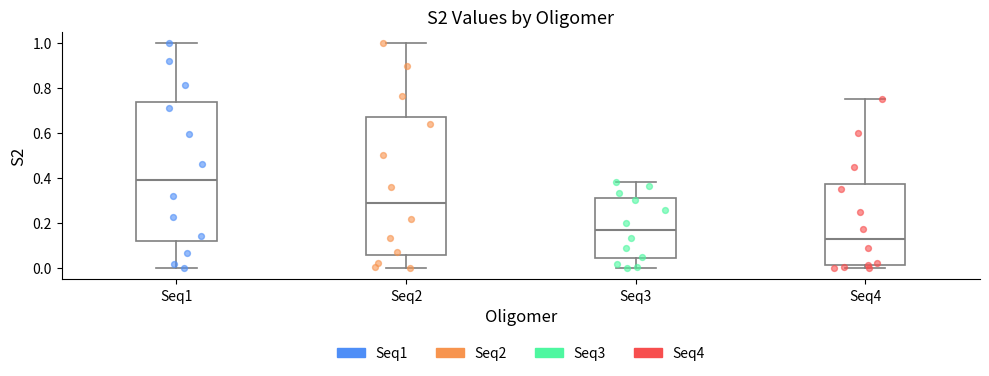

Reading left to right, transcribe this box plot: for each box, give where its median line is, the range the box spans, and where its two whiskers end, as read against the y-axis. The values are not printed on the chart, so give them approximately, as read against the axis.

Seq1: median 0.40, box 0.12 to 0.74, whiskers 0.00 to 1.00
Seq2: median 0.28, box 0.06 to 0.68, whiskers 0.00 to 1.00
Seq3: median 0.16, box 0.04 to 0.30, whiskers 0.00 to 0.38
Seq4: median 0.14, box 0.02 to 0.38, whiskers 0.00 to 0.74